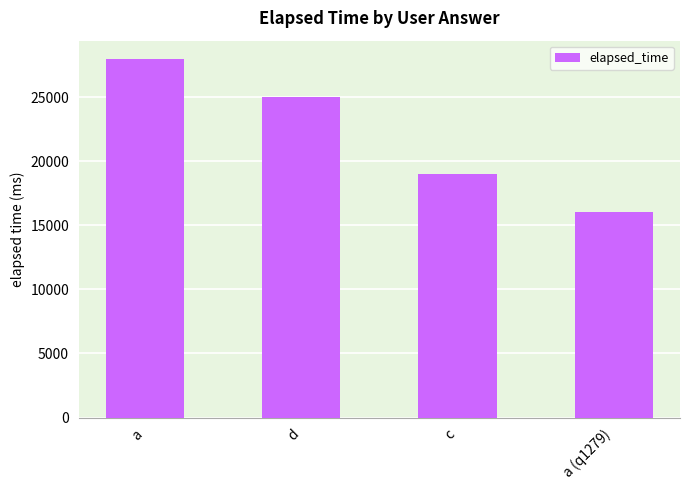

What is the value of the 1st bar from the left?

28000